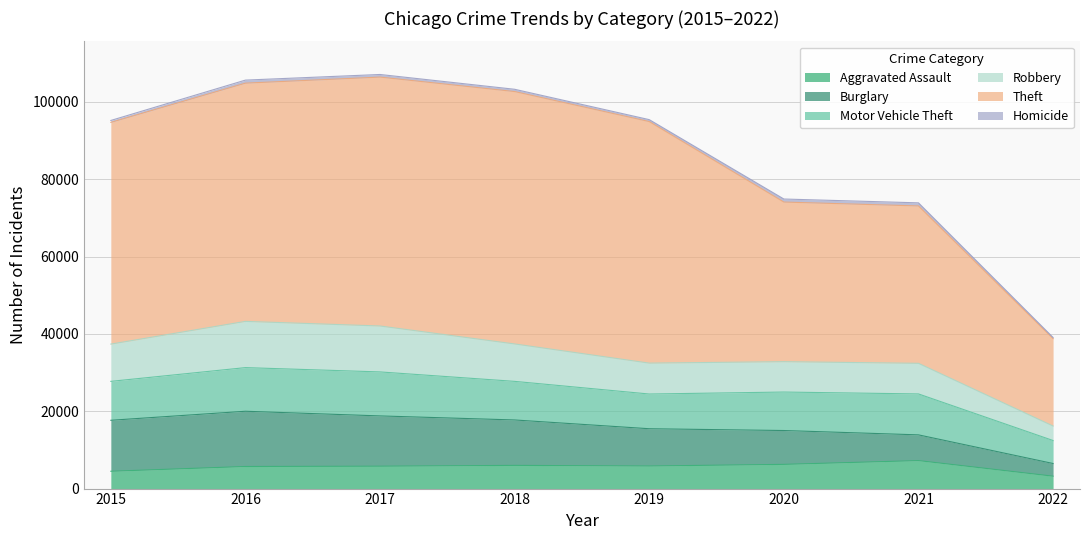

True or false: Theft and Robbery intersect in this chart.

False